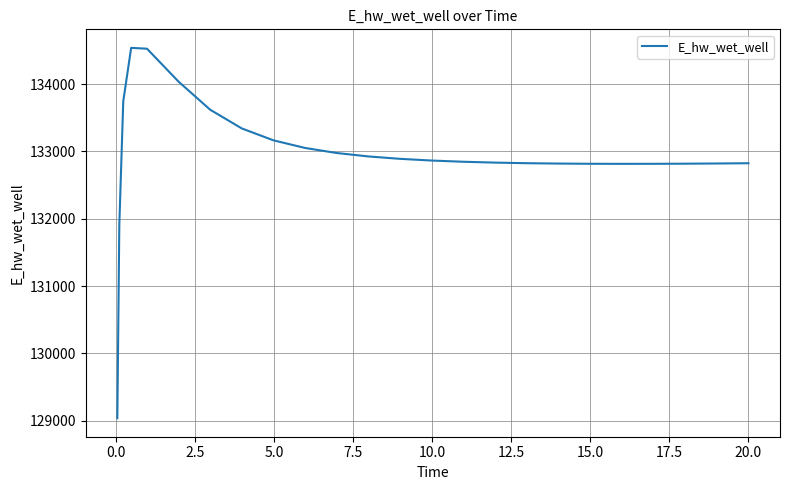

What is the greatest value displayed?

134537.8